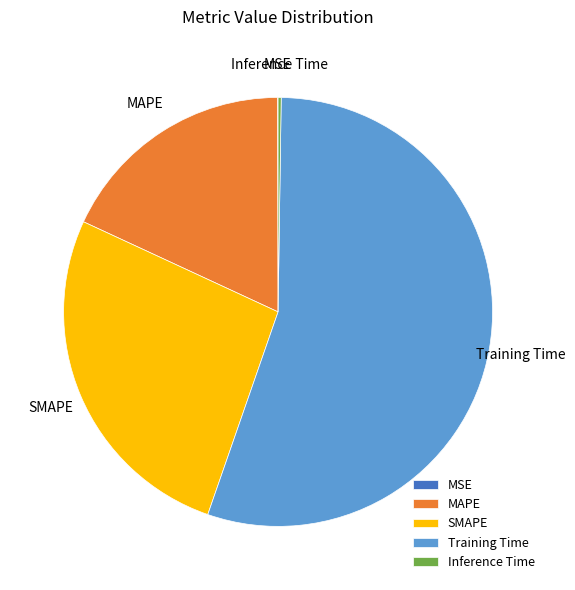

Is it true that SMAPE is 27% of the pie?

True